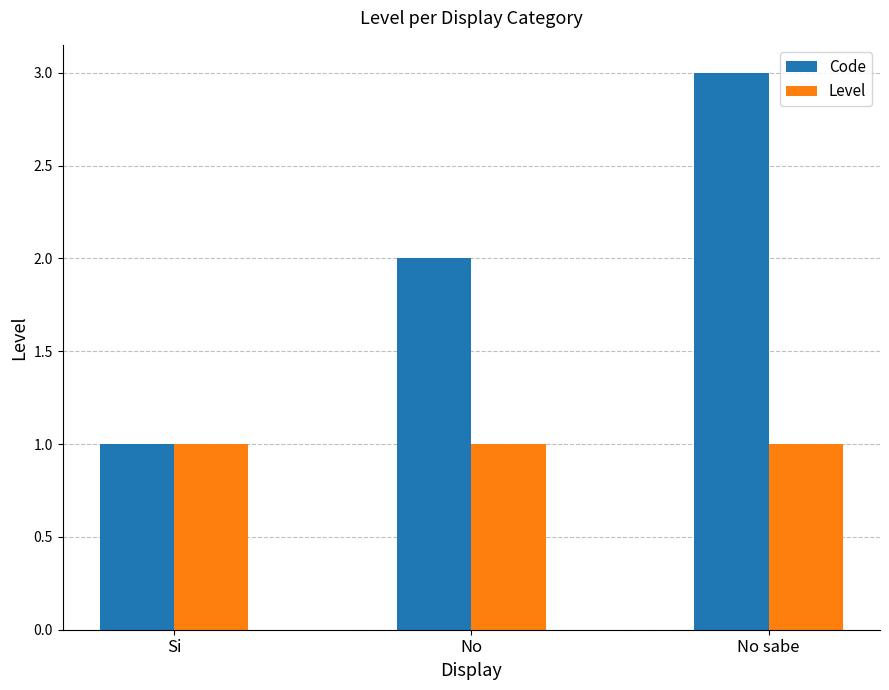

What is the sum of the Level values at No and No sabe?

2